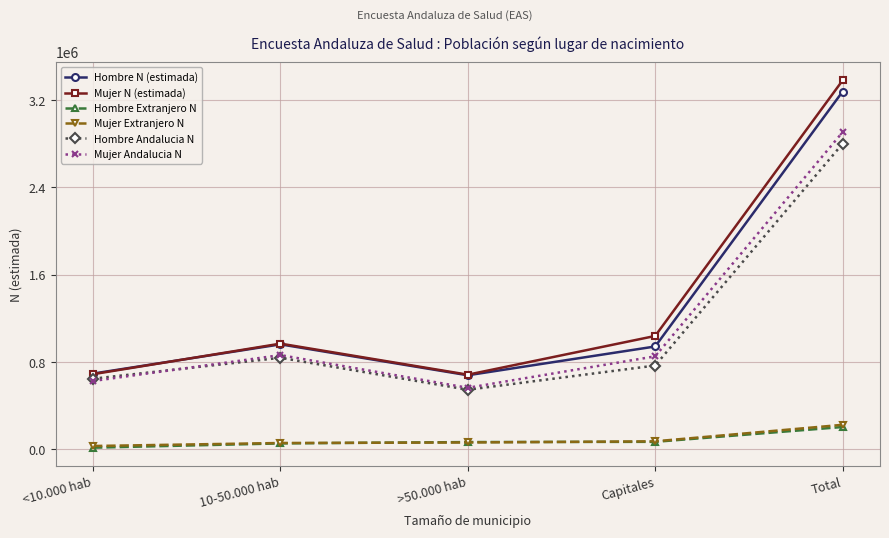

True or false: Mujer Extranjero N and Mujer Andalucia N cross at least once.

False